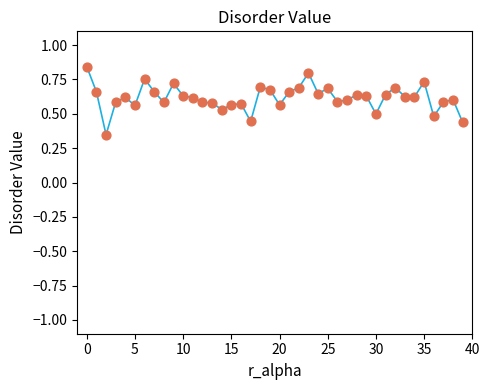

Count the number of points in this scatter plot.

40